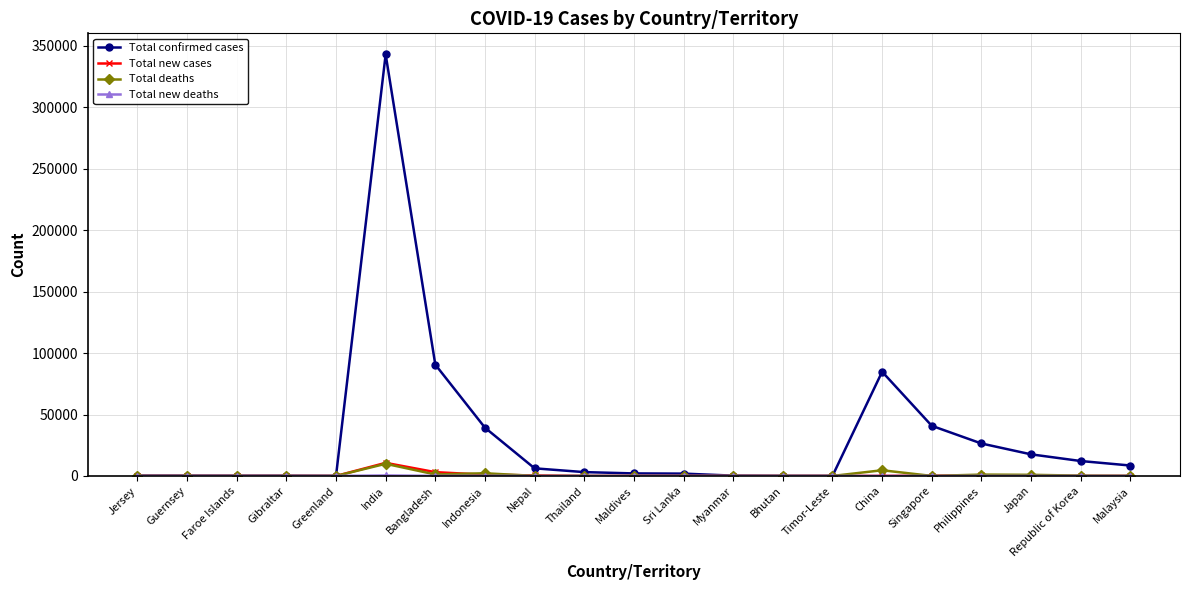

At which category does the chart reach its peak across all series?

India